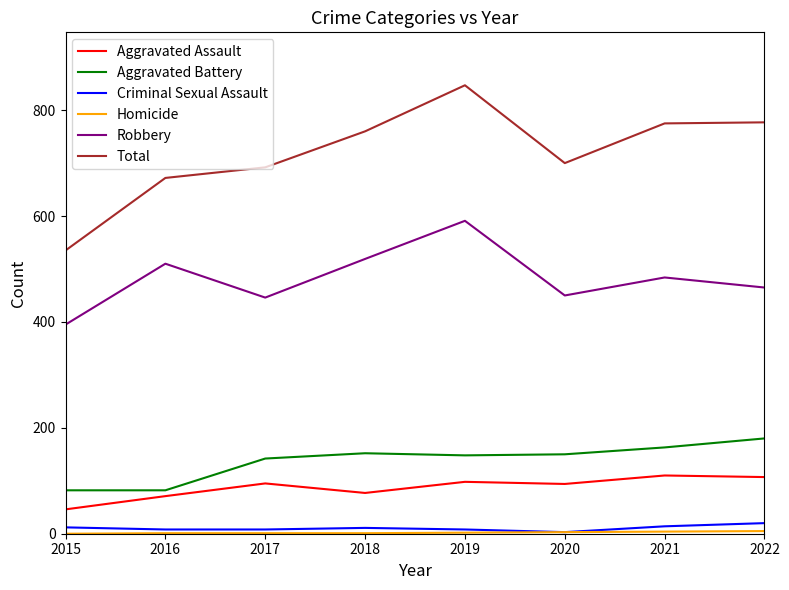

Which series changed the most between 2020 and 2021?

Total